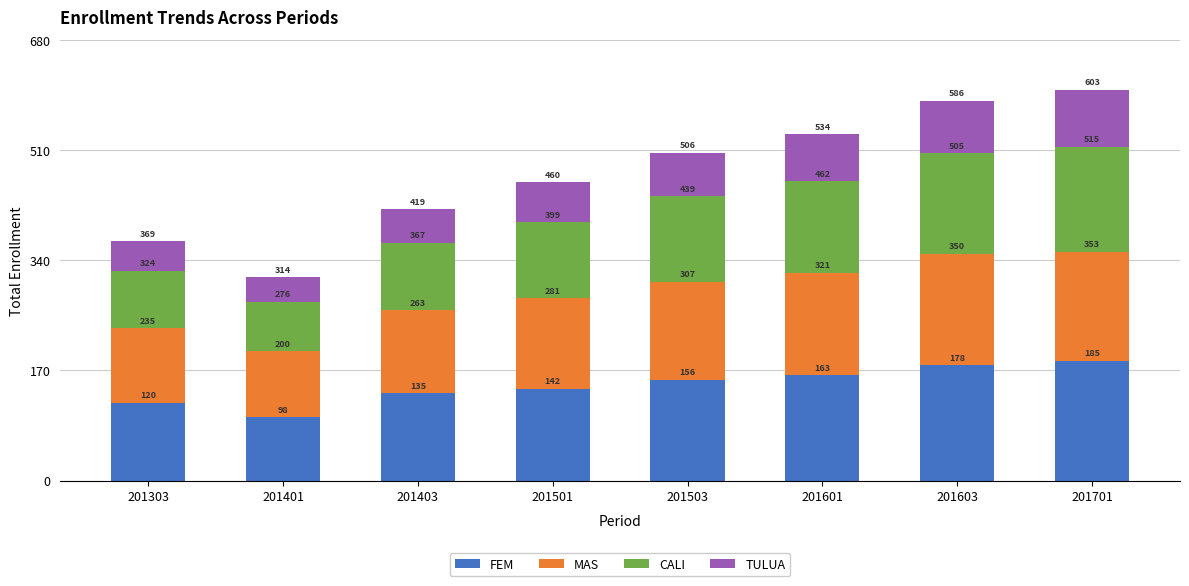

Is it true that FEM equals 34 at 201403?

False